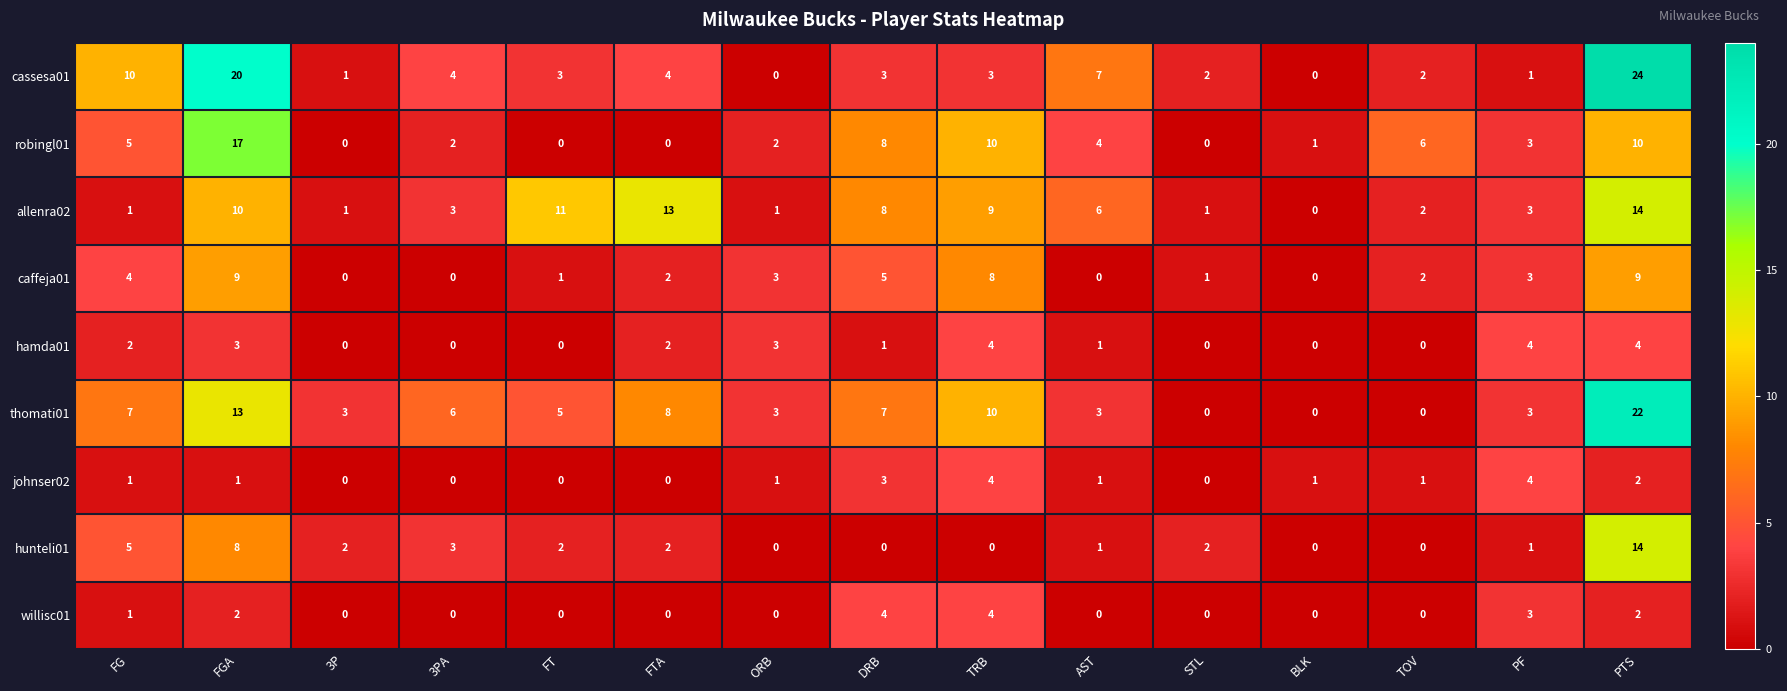

Count the willisc01 values in the range 0 to 2.

12